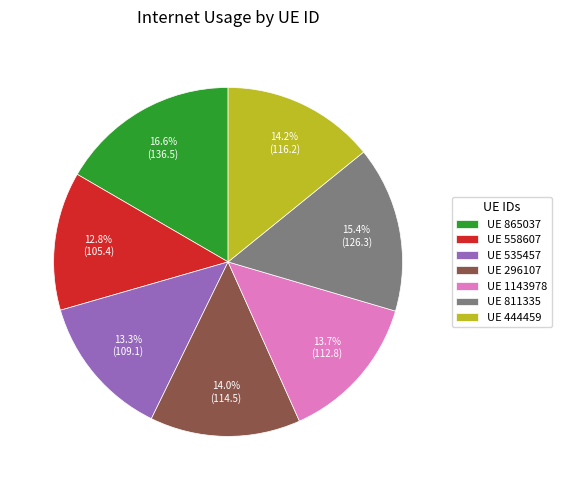

Which slice is the largest?

UE 865037